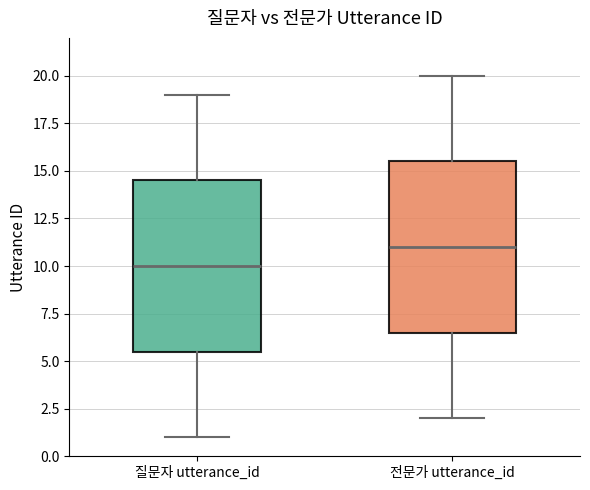

Where is the upper edge of the box for 전문가 utterance_id on the y-axis? The values are not printed on the chart, so give them approximately, as read against the axis.

15.5